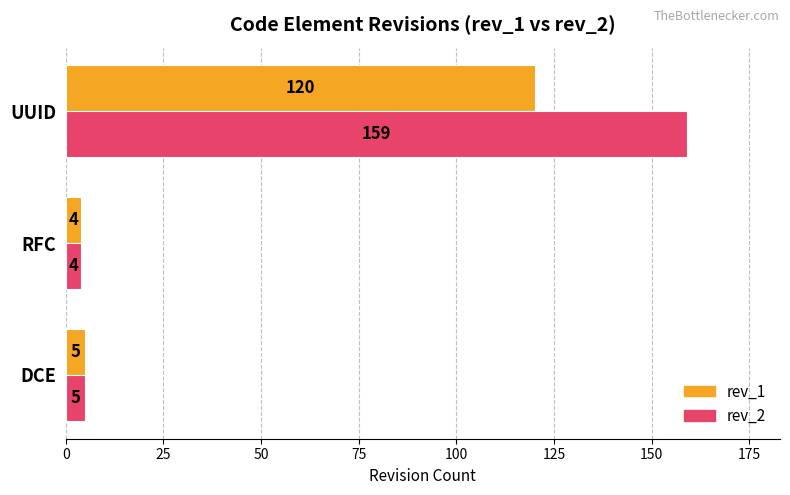

What is the average value of the rev_1 series?

43